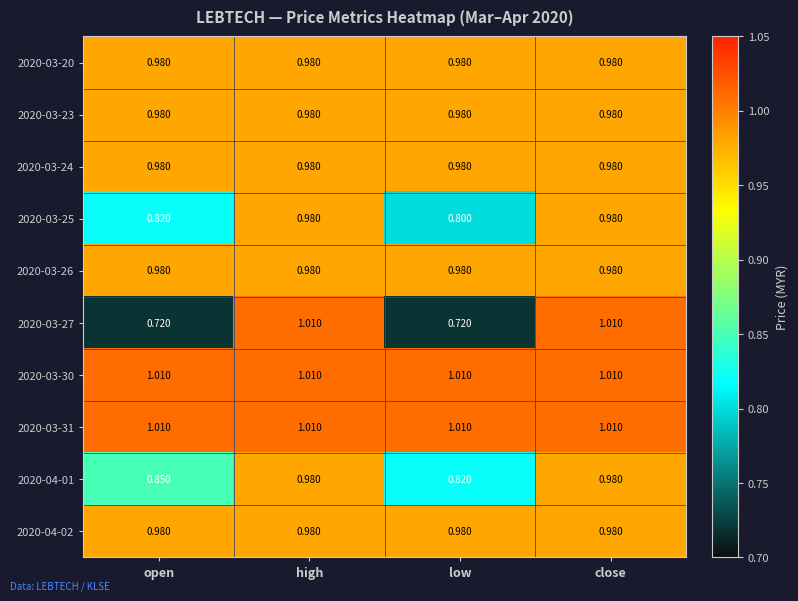

At which label does 2020-03-27 first exceed 1?

high